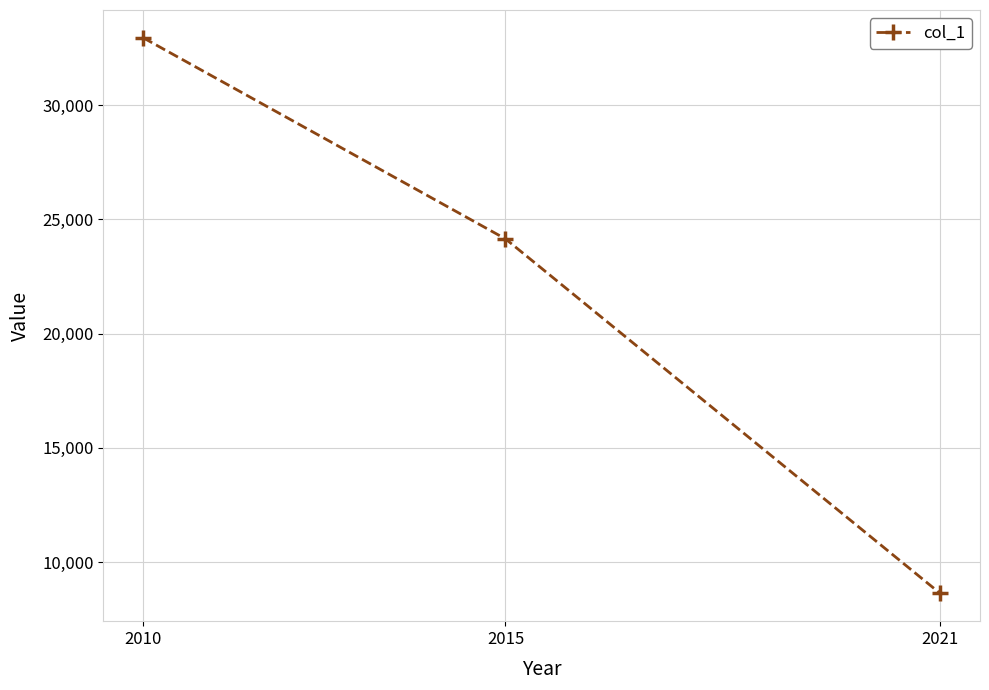

At which label is the value closest to 20788?

2015